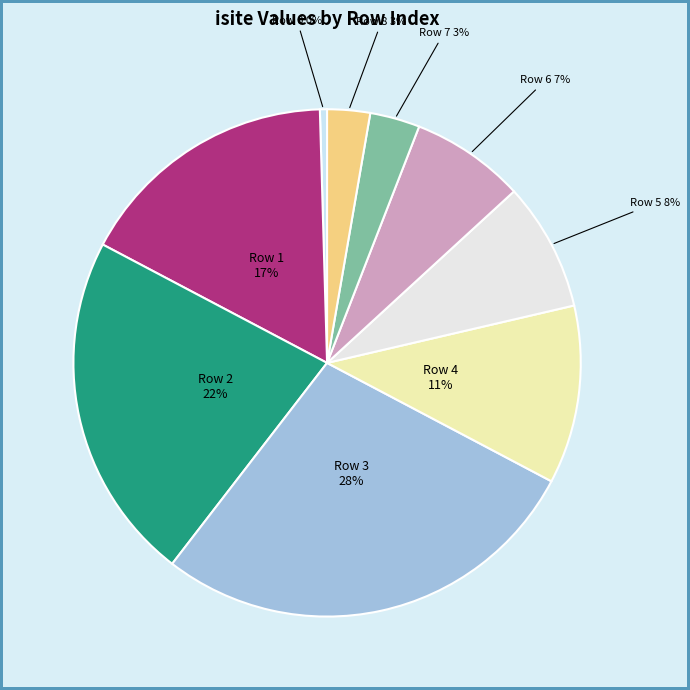

How many slices are in this pie chart?

9